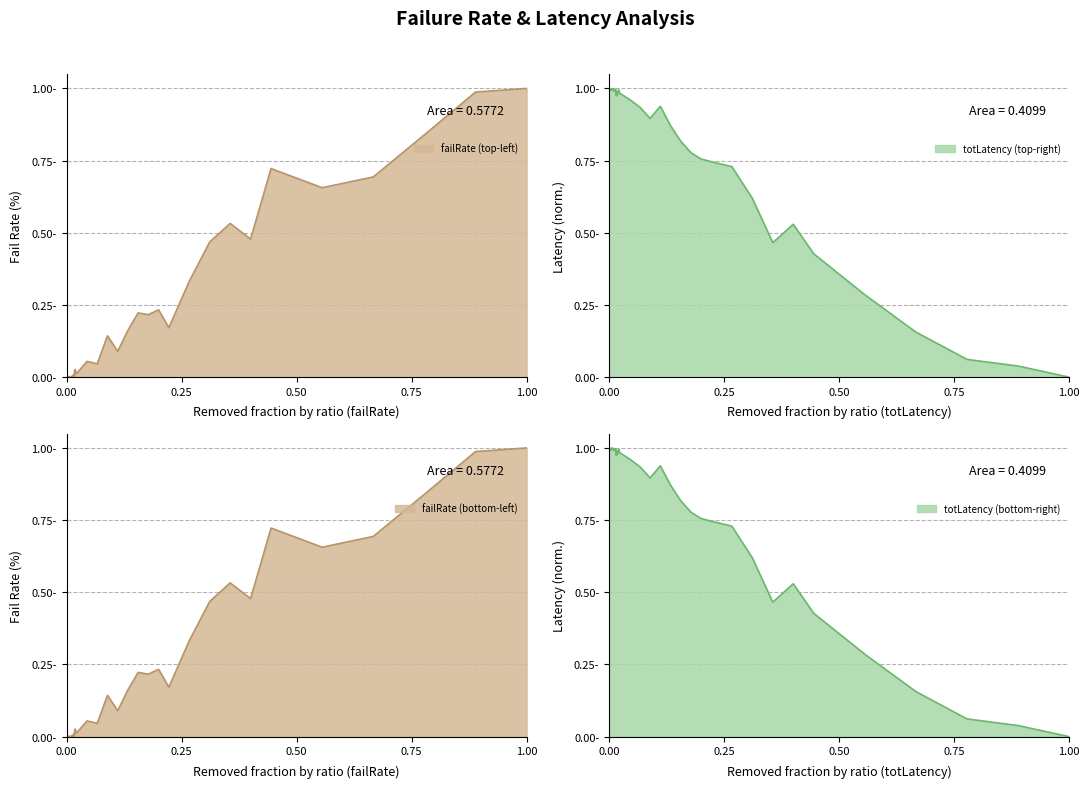

How many data points in totLatency_norm are above 0?

39